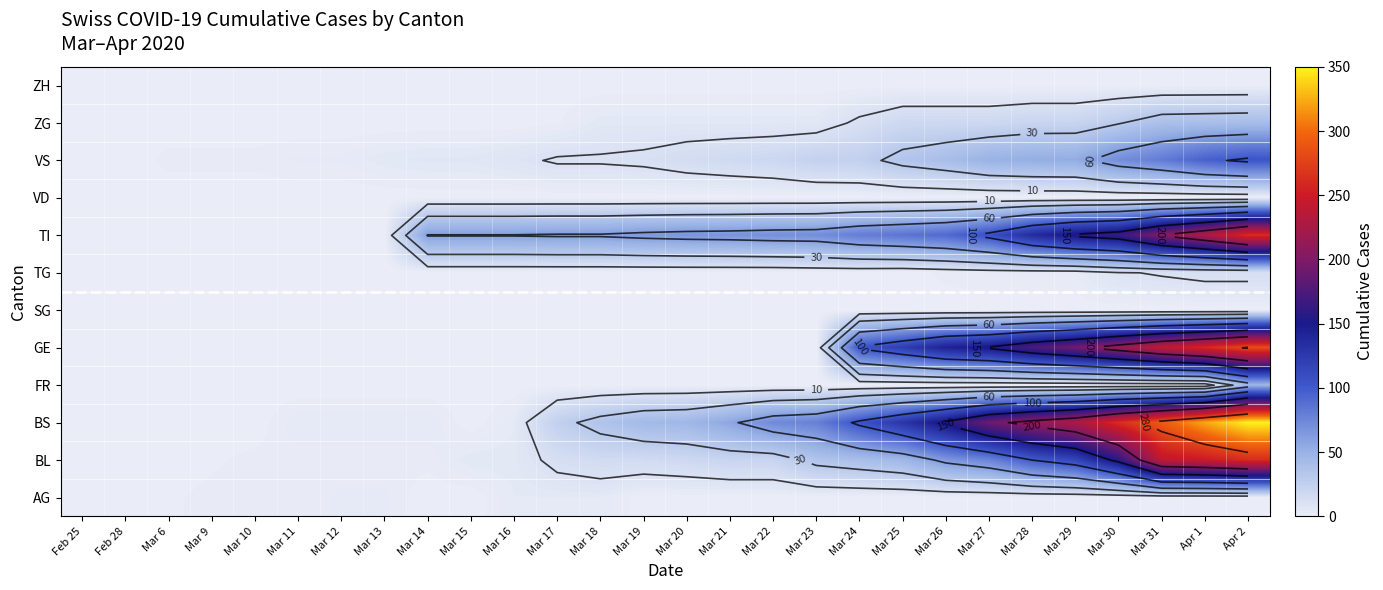

What is the total value across all series at Mar 30?

911